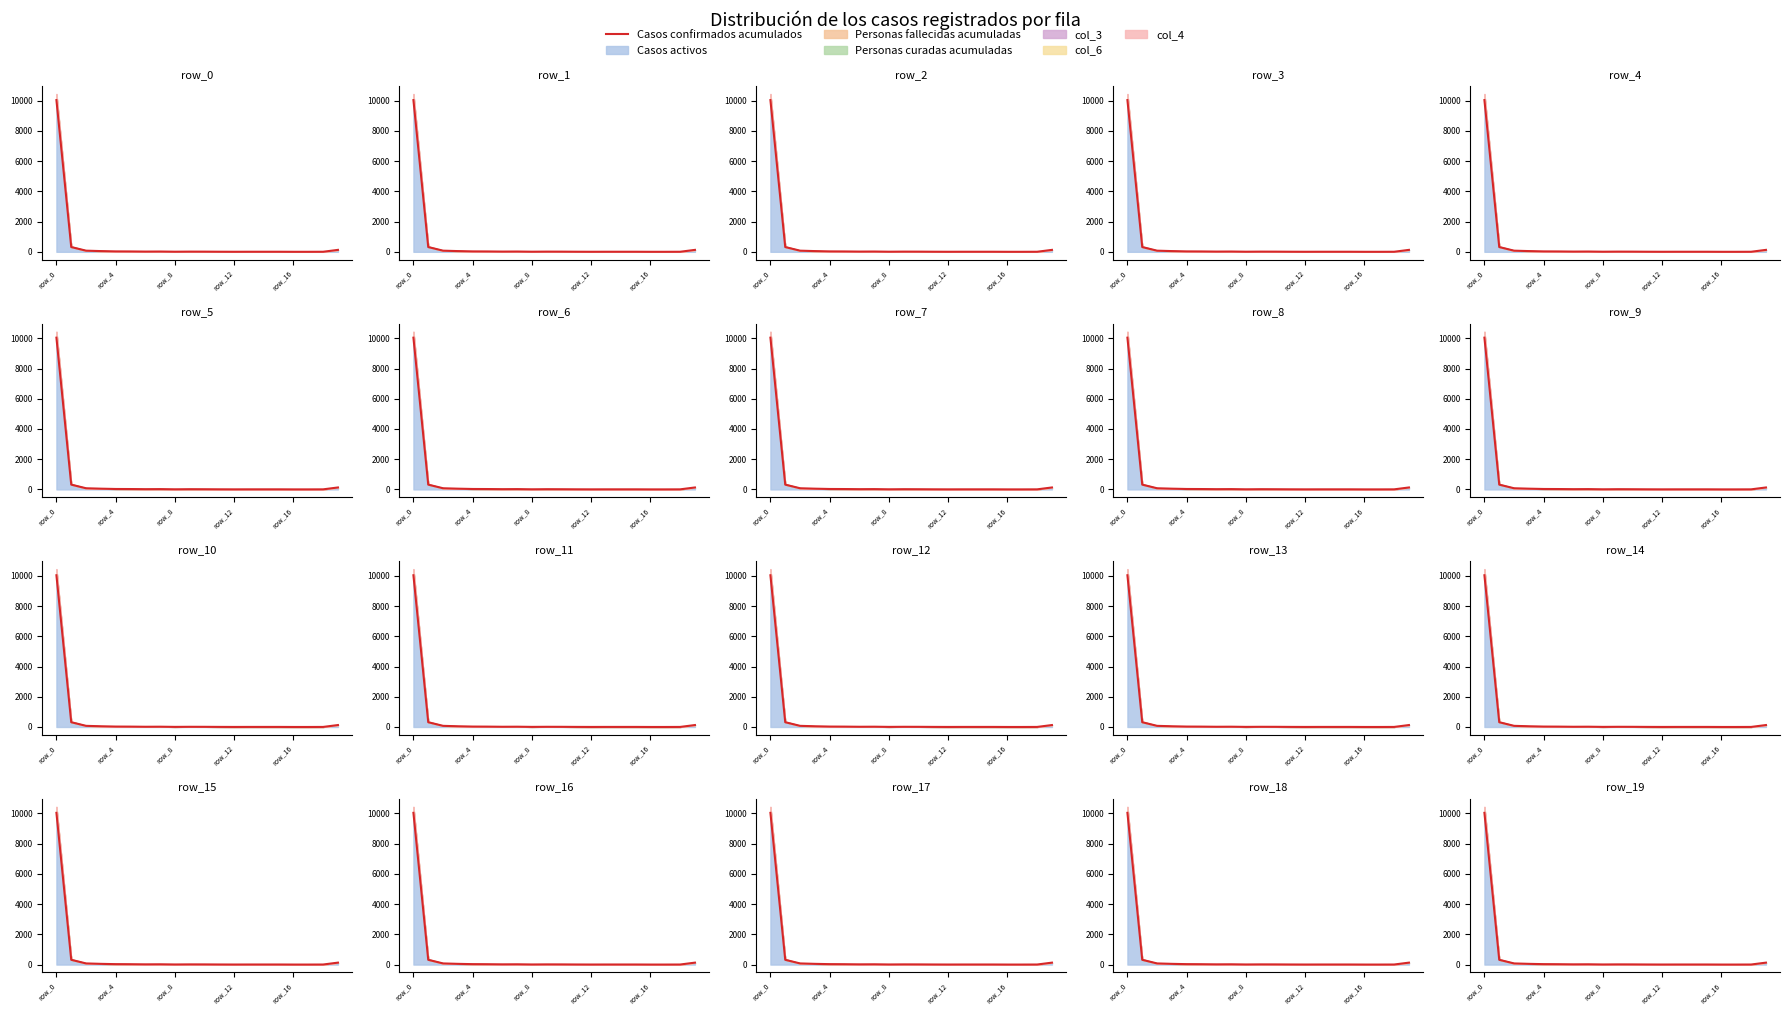

How many interior local peaks (higher than both neighbors) does the data have?

2